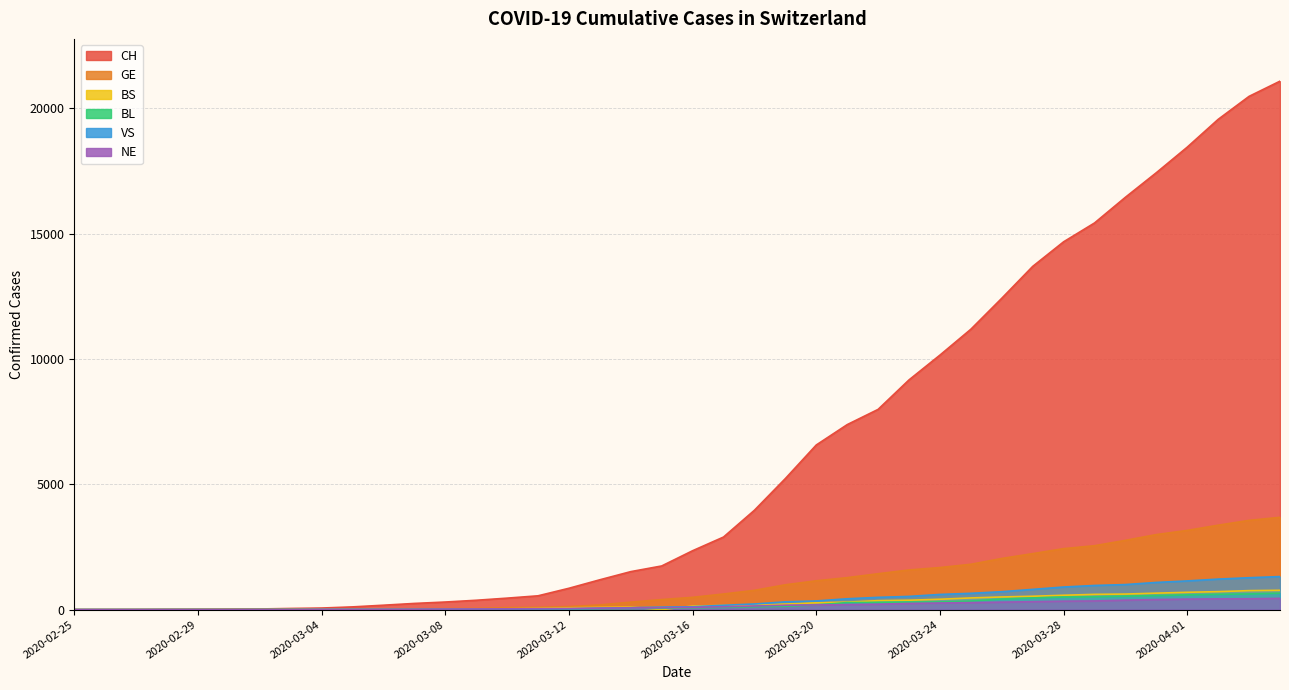

How many positive values does the BL series have?

37